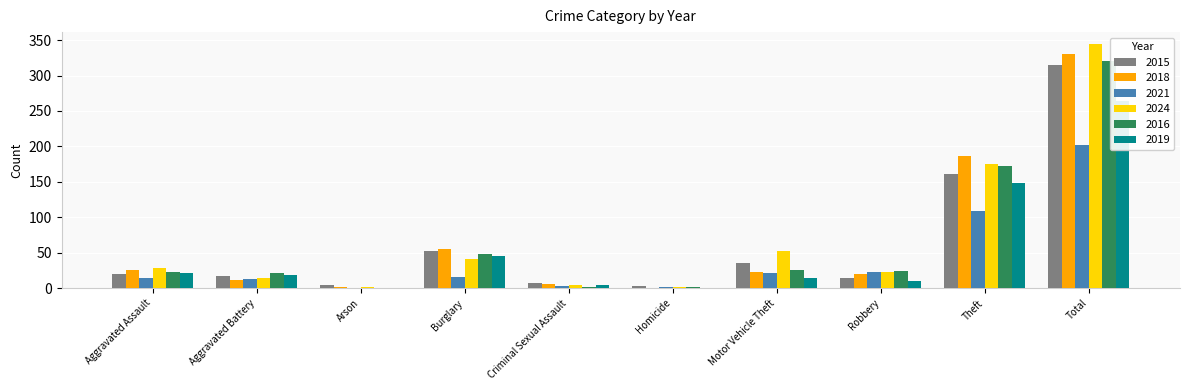

True or false: 2015 has a value of 488 at Total.

False